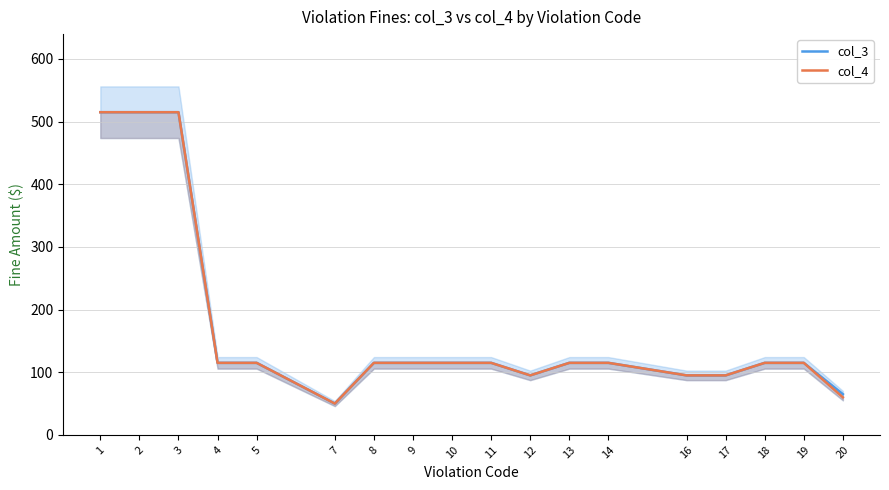

In col_4, how many points are lower than both neighbors (excluding endpoints)?

2